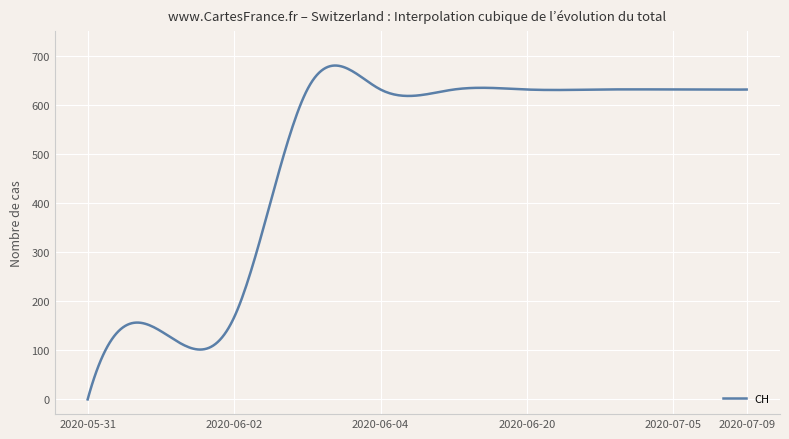

Which label corresponds to the smallest value in the chart?

2020-05-31